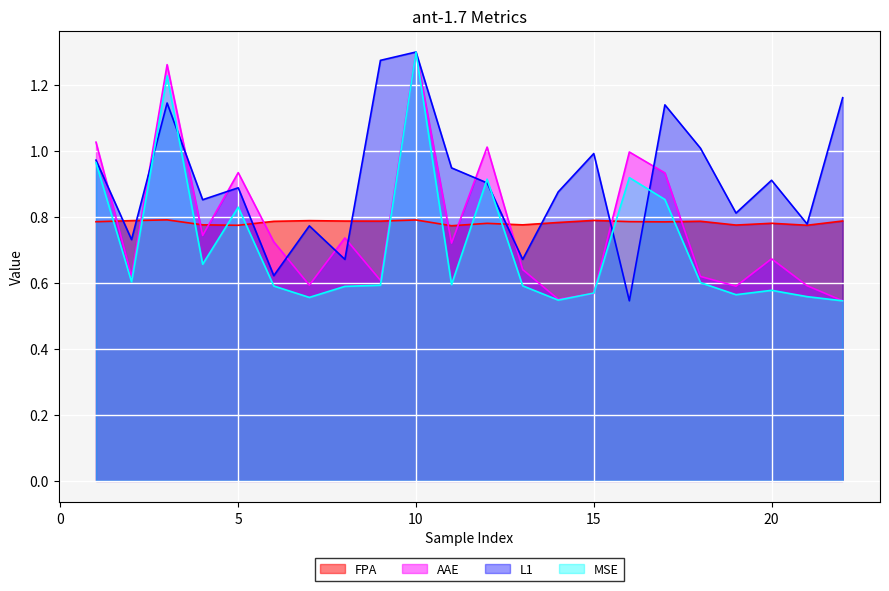

Does the chart display data point markers on the line(s)?

No